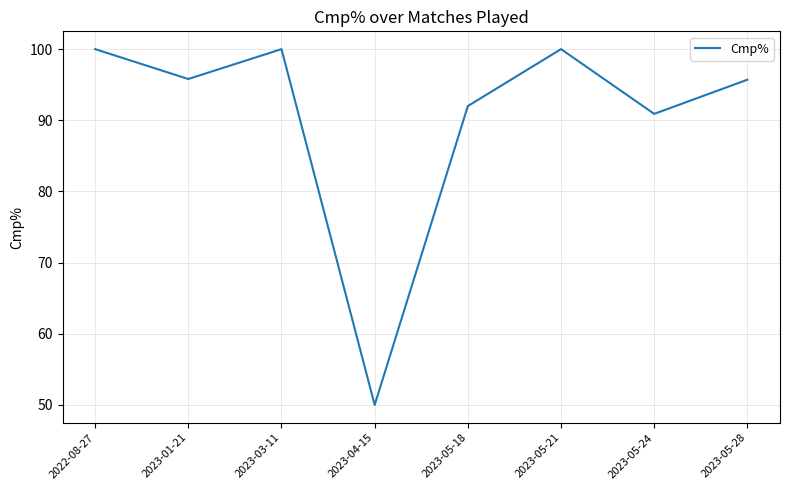

True or false: the data has more than 2 interior local peaks.

False